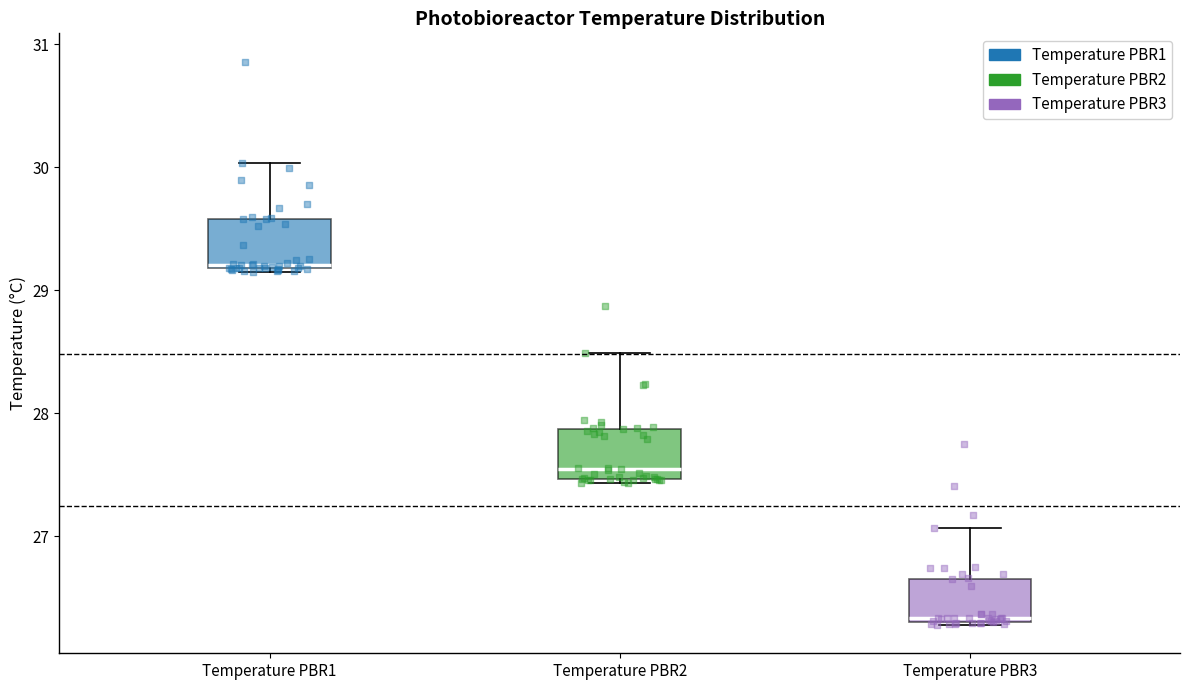

Where does the upper whisker of the box for Temperature PBR2 end on the y-axis? The values are not printed on the chart, so give them approximately, as read against the axis.

28.5